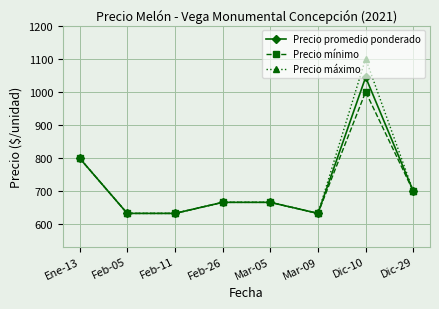

List the series in order of their peak value, lowest first.

Precio mínimo, Precio promedio ponderado, Precio máximo